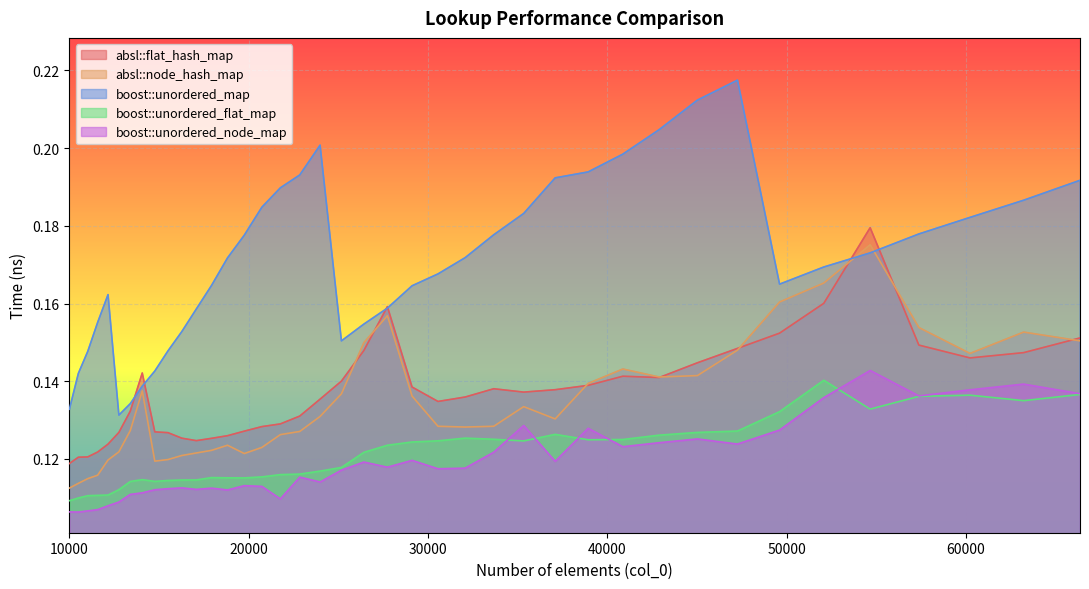

What is the maximum value shown in the chart?

0.2